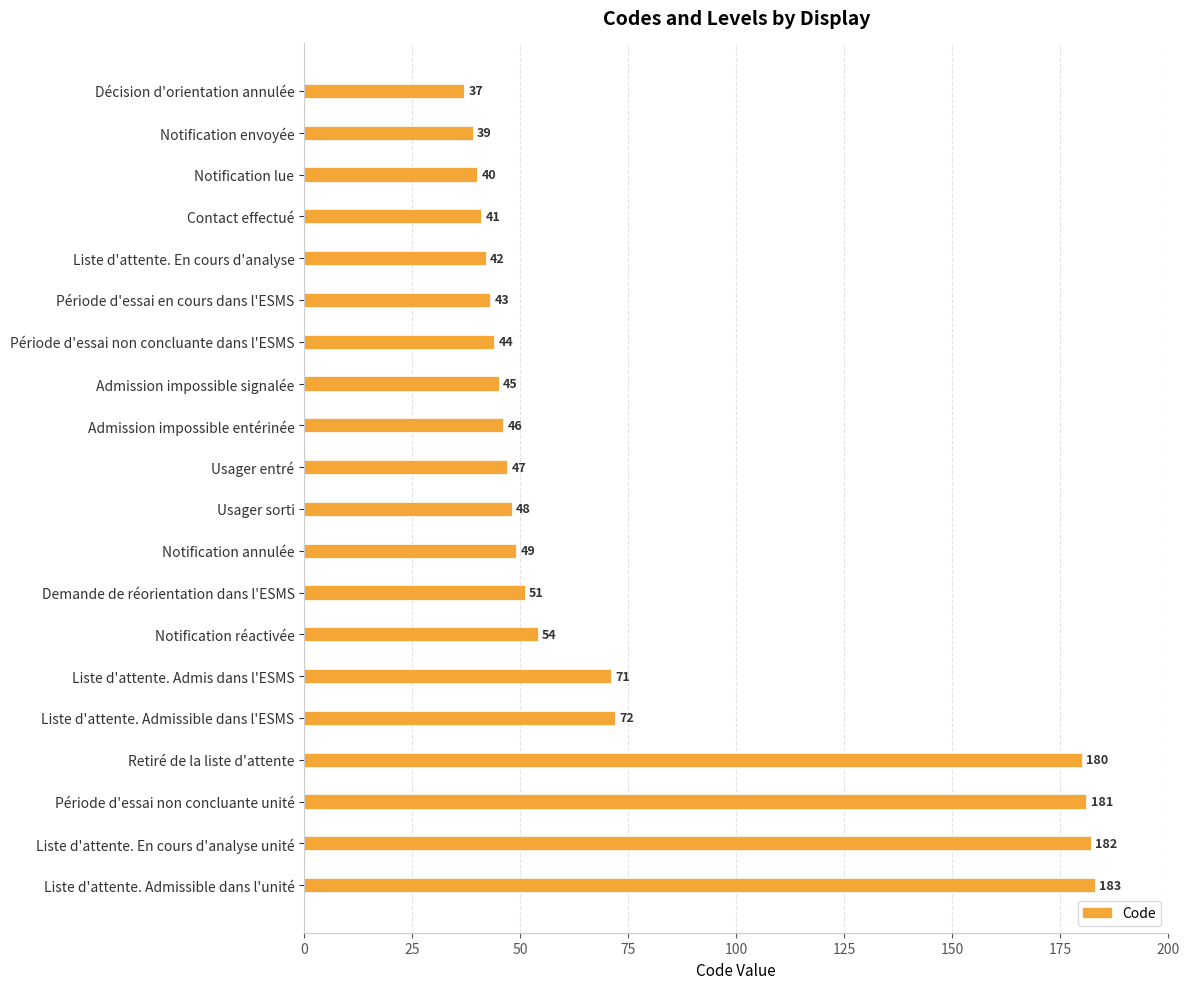

Rank the categories by value from highest to lowest.

Liste d'attente. Admissible dans l'unité, Liste d'attente. En cours d'analyse unité, Période d'essai non concluante unité, Retiré de la liste d'attente, Liste d'attente. Admissible dans l'ESMS, Liste d'attente. Admis dans l'ESMS, Notification réactivée, Demande de réorientation dans l'ESMS, Notification annulée, Usager sorti, Usager entré, Admission impossible entérinée, Admission impossible signalée, Période d'essai non concluante dans l'ESMS, Période d'essai en cours dans l'ESMS, Liste d'attente. En cours d'analyse, Contact effectué, Notification lue, Notification envoyée, Décision d'orientation annulée